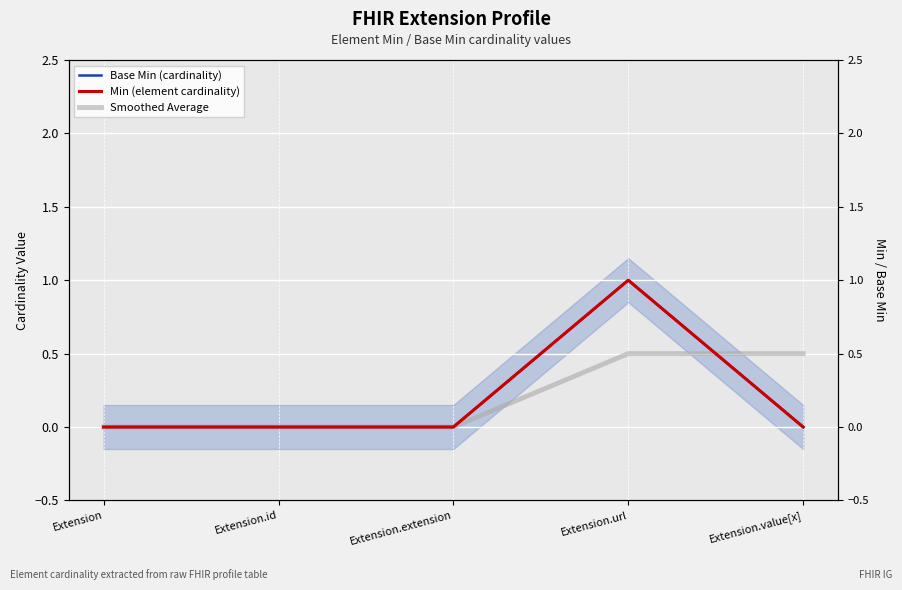

Which category has the highest value in the Base Min (cardinality) series?

Extension.url